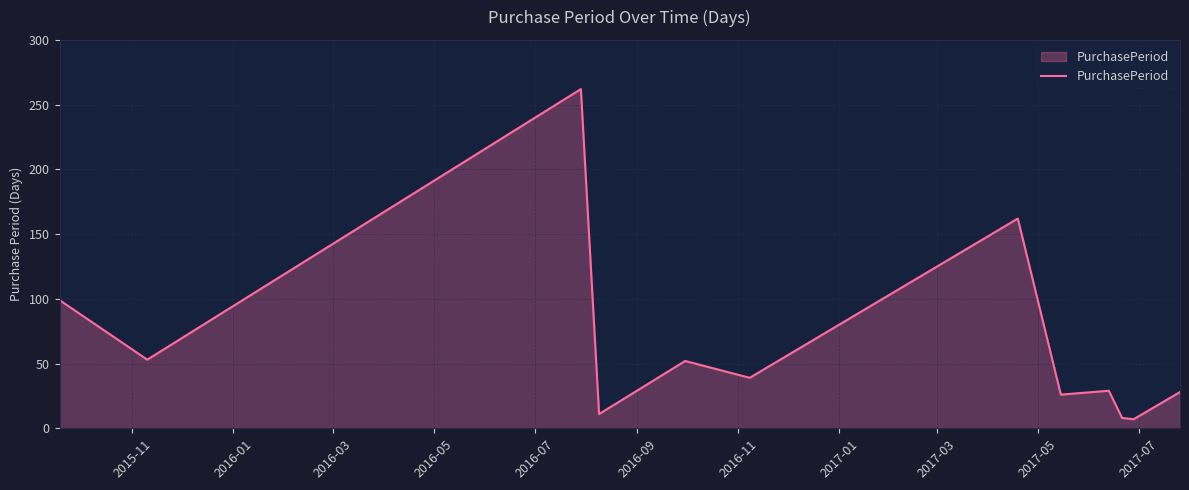

What is the maximum value shown in the chart?

262